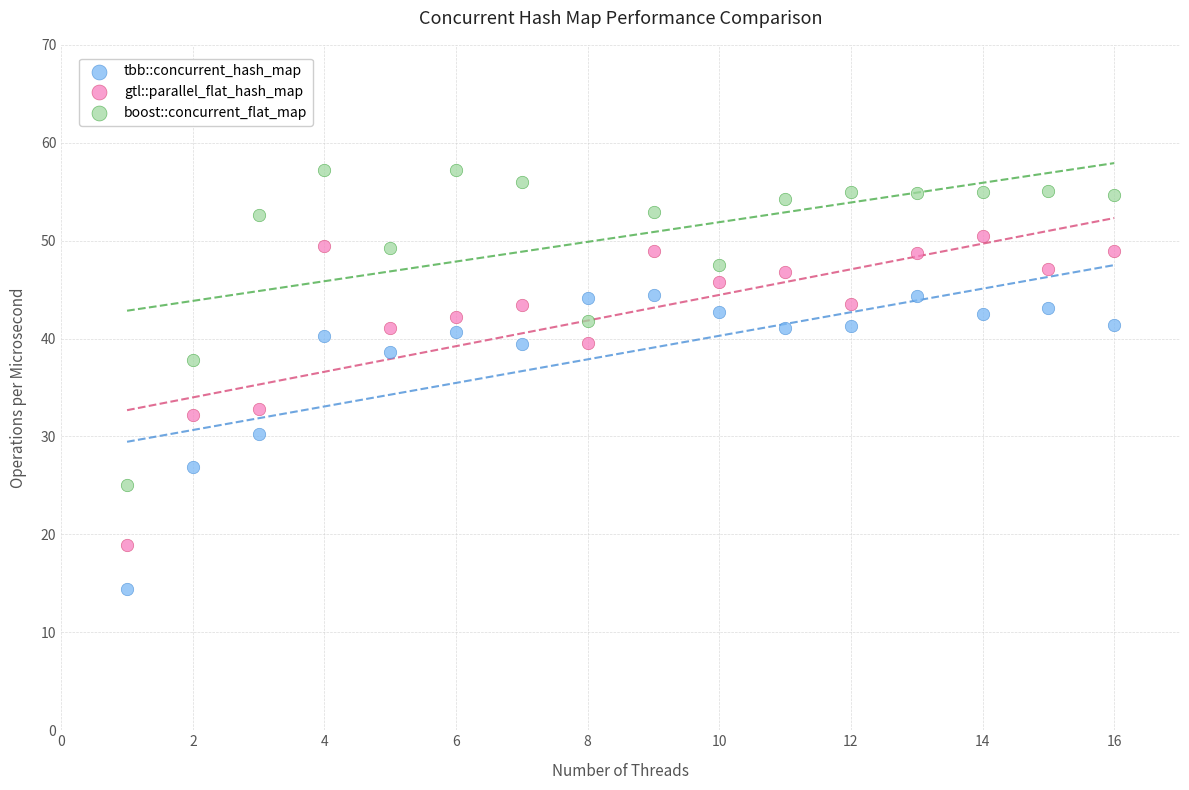

Which series contains the lowest Y value?

tbb::concurrent_hash_map